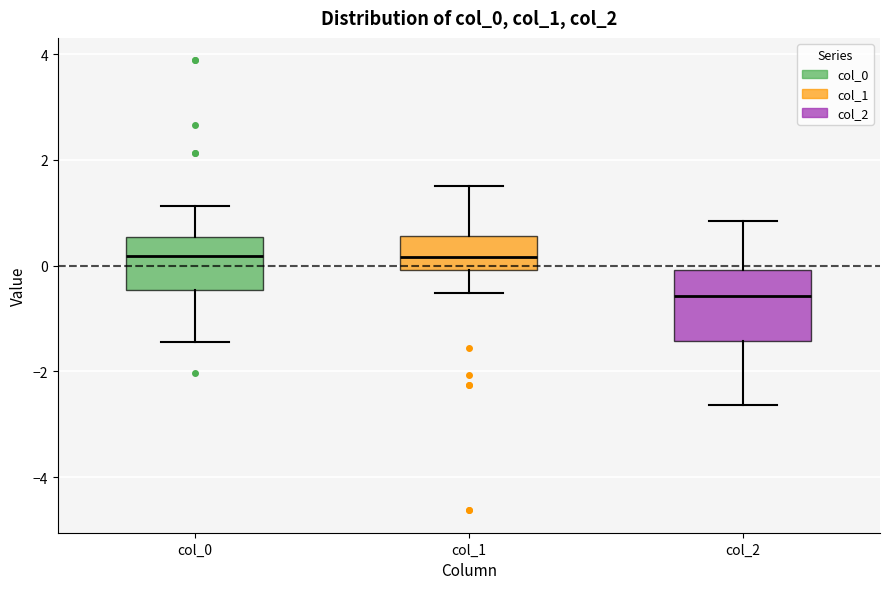

Reading left to right, read every box against the y-axis: the position of its median line, the range the box covers, and the ends of its whiskers. The values are not printed on the chart, so give them approximately, as read against the axis.

col_0: median 0.2, box -0.4 to 0.6, whiskers -1.4 to 1.2
col_1: median 0.2, box 0.0 to 0.6, whiskers -0.6 to 1.6
col_2: median -0.6, box -1.4 to 0.0, whiskers -2.6 to 0.8